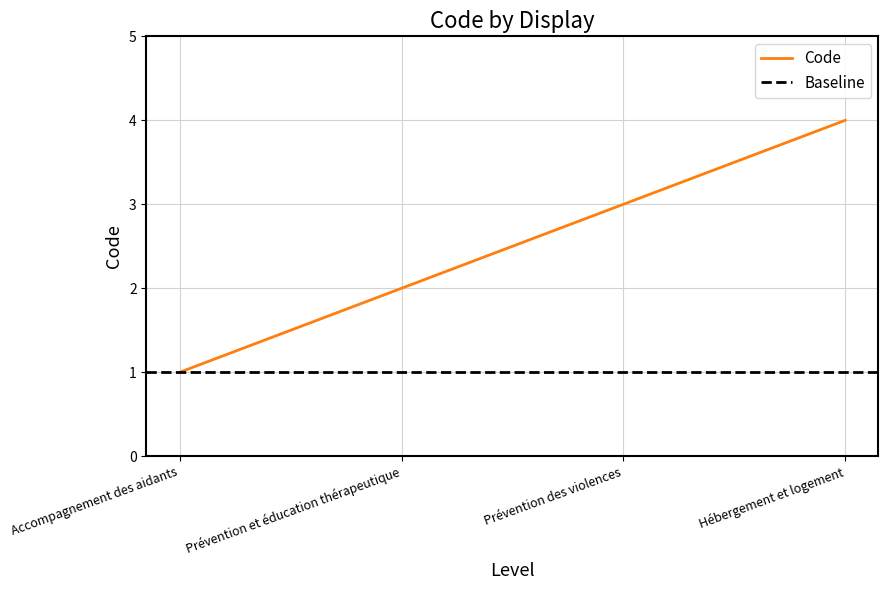

What is the change in value from Accompagnement des aidants to Prévention et éducation thérapeutique?

+1